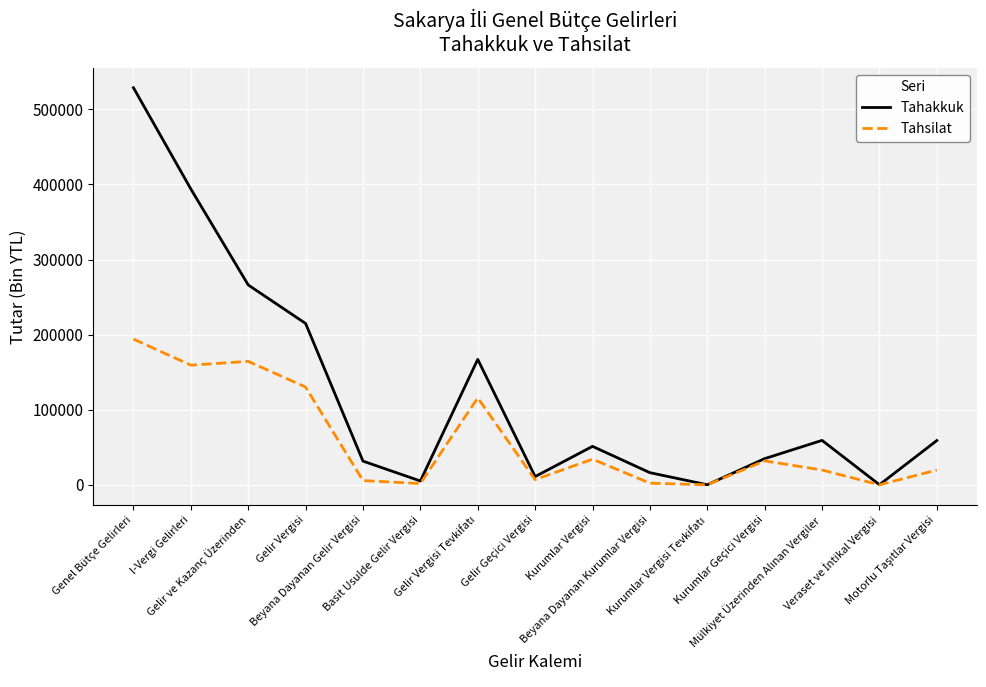

What is the greatest value displayed?

528718